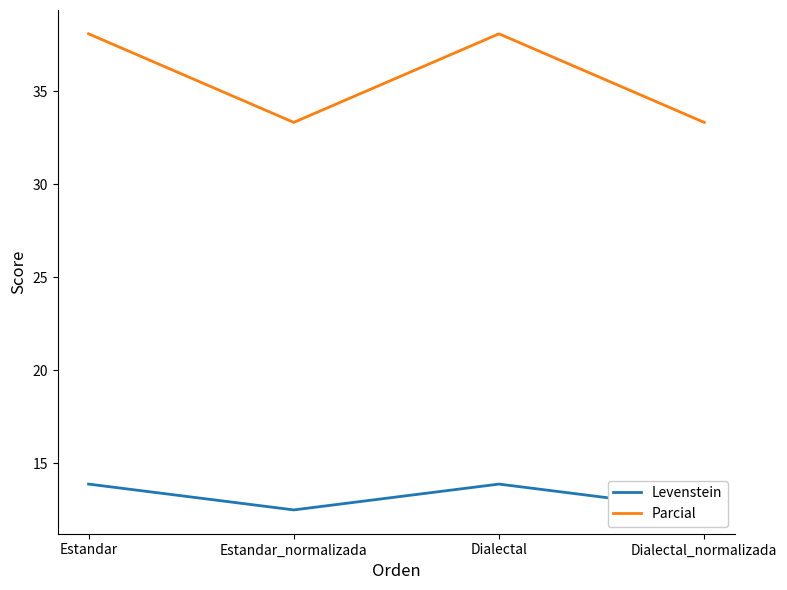

Which series has the widest spread of values?

Parcial